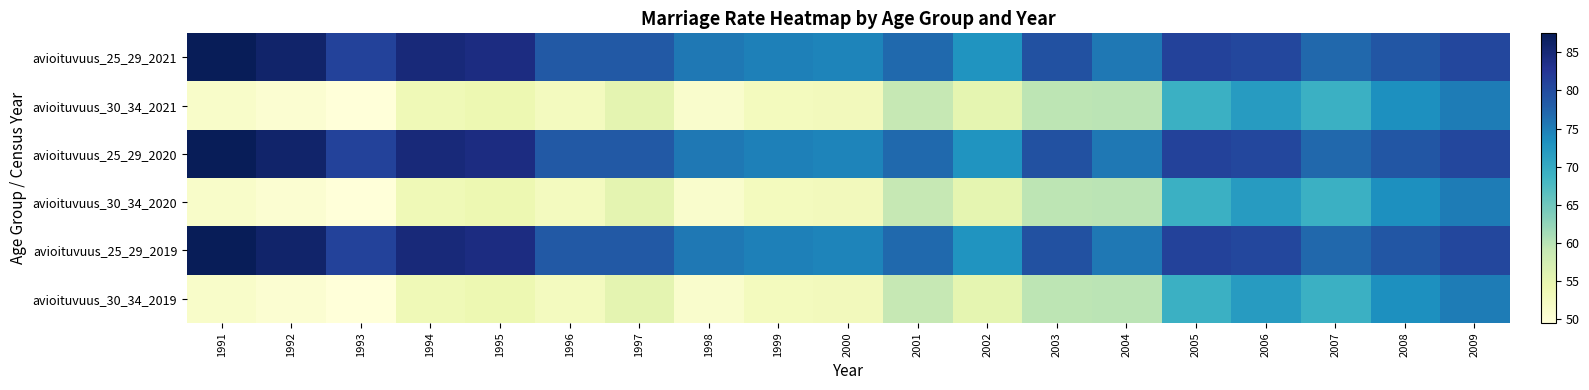

Reading left to right, list all the values displayed in this chart.

avioituvuus_25_29_2021: 1991=87.5	1992=86.0	1993=81.1	1994=84.8	1995=84.1	1996=78.5	1997=78.5	1998=75.5	1999=74.8	2000=74.4	2001=76.9	2002=72.7	2003=79.4	2004=75.6	2005=81.1	2006=80.5	2007=77.0	2008=78.8	2009=80.5
avioituvuus_30_34_2021: 1991=51.4	1992=50.5	1993=49.5	1994=53.6	1995=54.2	1996=52.6	1997=55.4	1998=51.1	1999=52.7	2000=53.0	2001=59.1	2002=55.2	2003=59.7	2004=59.8	2005=69.1	2006=71.8	2007=69.1	2008=73.3	2009=75.1
avioituvuus_25_29_2020: 1991=87.5	1992=86.0	1993=81.1	1994=84.8	1995=84.1	1996=78.5	1997=78.5	1998=75.5	1999=74.8	2000=74.4	2001=76.9	2002=72.7	2003=79.4	2004=75.6	2005=81.1	2006=80.5	2007=77.0	2008=78.8	2009=80.5
avioituvuus_30_34_2020: 1991=51.4	1992=50.5	1993=49.5	1994=53.6	1995=54.2	1996=52.6	1997=55.4	1998=51.1	1999=52.7	2000=53.0	2001=59.1	2002=55.2	2003=59.7	2004=59.8	2005=69.1	2006=71.8	2007=69.1	2008=73.3	2009=75.1
avioituvuus_25_29_2019: 1991=87.5	1992=86.0	1993=81.1	1994=84.8	1995=84.1	1996=78.5	1997=78.5	1998=75.5	1999=74.8	2000=74.4	2001=76.9	2002=72.7	2003=79.4	2004=75.6	2005=81.1	2006=80.5	2007=77.0	2008=78.8	2009=80.5
avioituvuus_30_34_2019: 1991=51.4	1992=50.5	1993=49.5	1994=53.6	1995=54.2	1996=52.6	1997=55.4	1998=51.1	1999=52.7	2000=53.0	2001=59.1	2002=55.2	2003=59.7	2004=59.8	2005=69.1	2006=71.8	2007=69.1	2008=73.3	2009=75.1